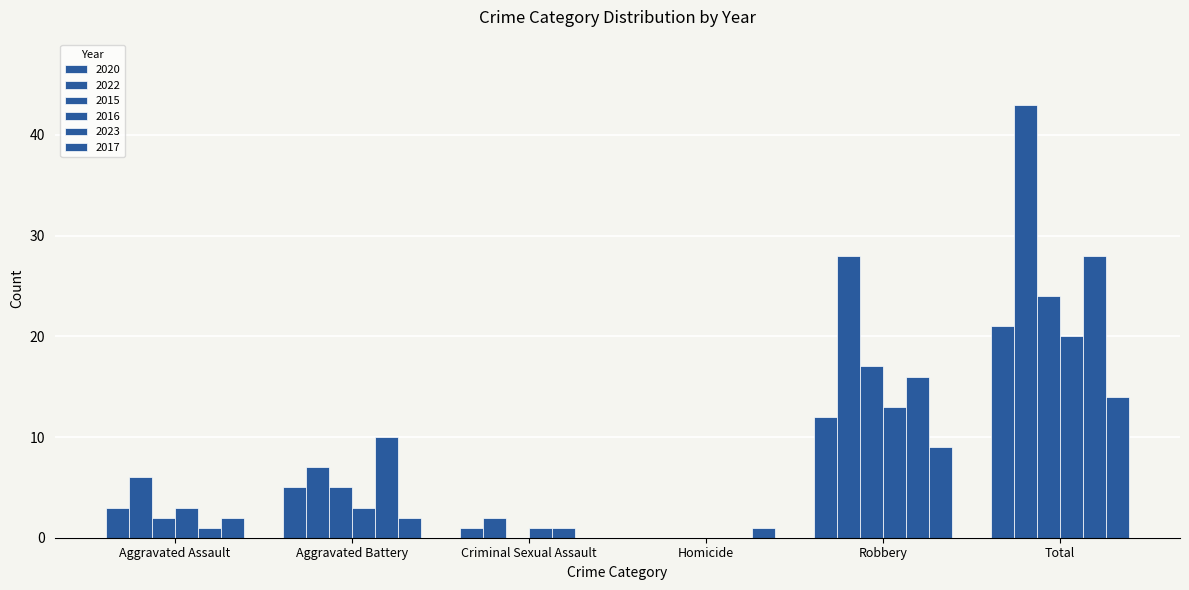

What position from the right is Criminal Sexual Assault?

4